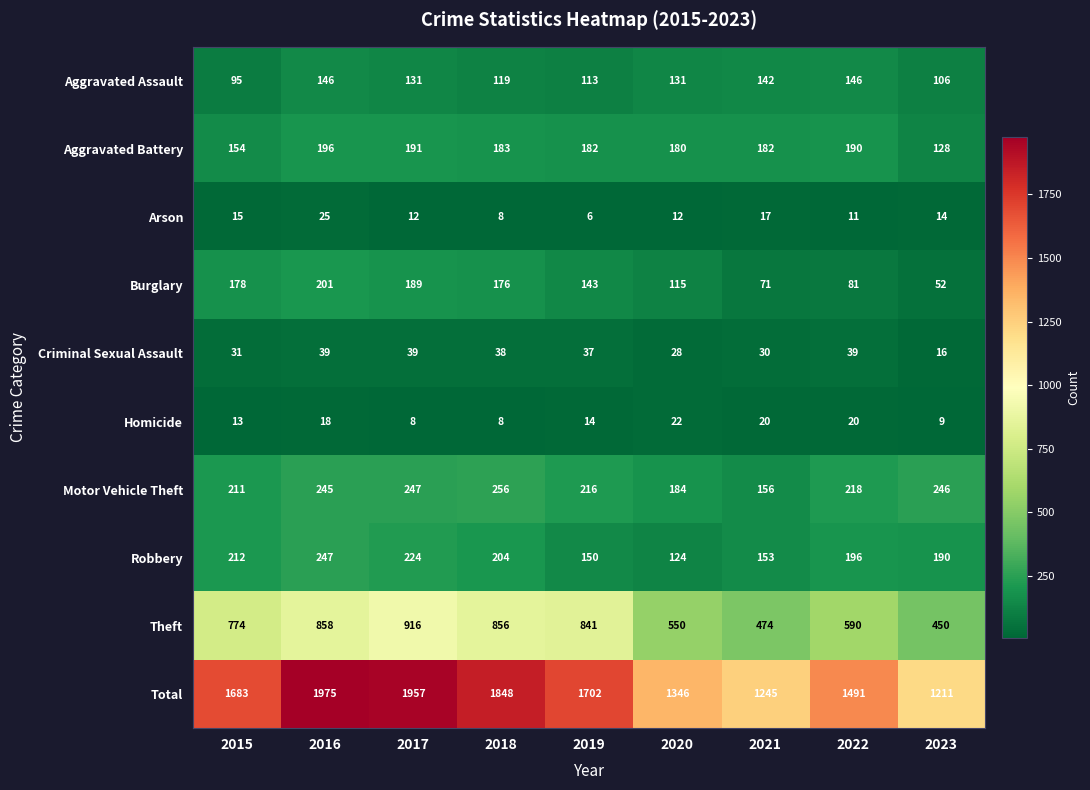

Which series changed the most between 2016 and 2019?

Total